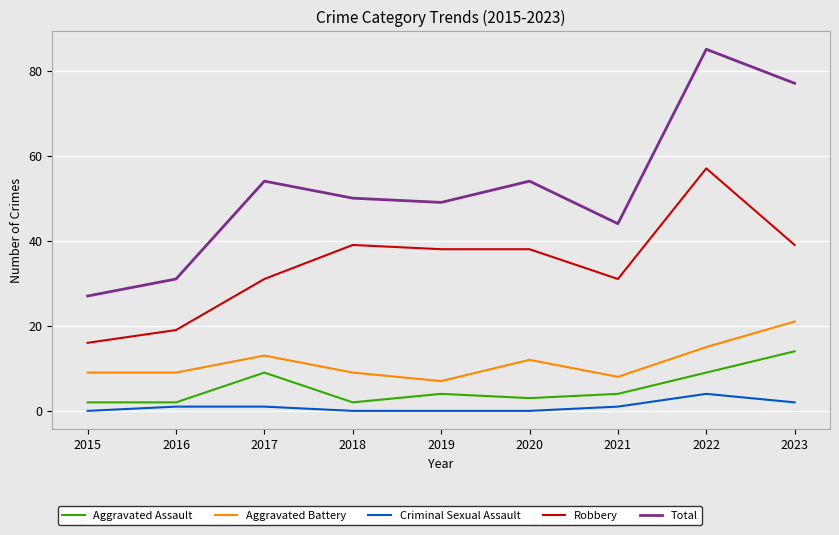

Where does the Aggravated Assault series first go above 4?

2017